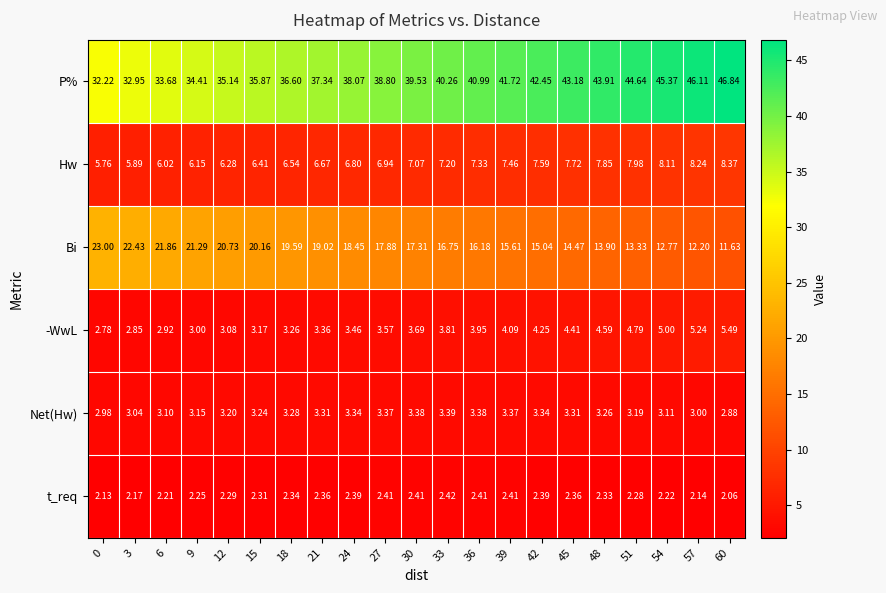

Is the value of Hw at 24 greater than the value of Bi at 24?

No